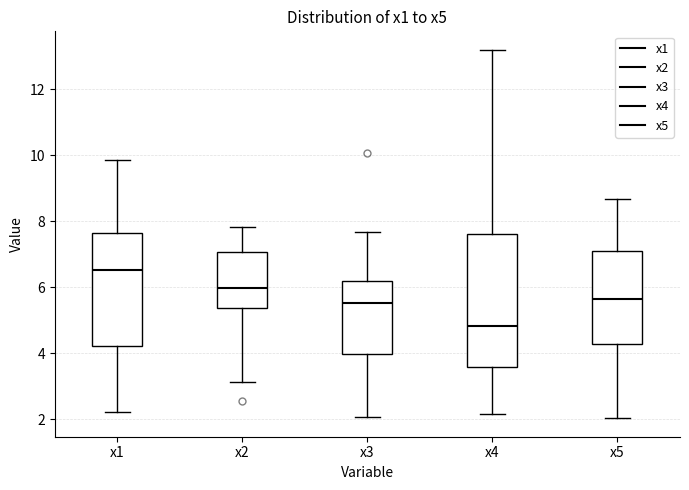

Reading left to right, transcribe this box plot: for each box, give where its median line is, the range the box spans, and where its two whiskers end, as read against the y-axis. The values are not printed on the chart, so give them approximately, as read against the axis.

x1: median 6.6, box 4.2 to 7.6, whiskers 2.2 to 9.8
x2: median 6.0, box 5.4 to 7.0, whiskers 3.2 to 7.8
x3: median 5.6, box 4.0 to 6.2, whiskers 2.0 to 7.6
x4: median 4.8, box 3.6 to 7.6, whiskers 2.2 to 13.2
x5: median 5.6, box 4.2 to 7.0, whiskers 2.0 to 8.6